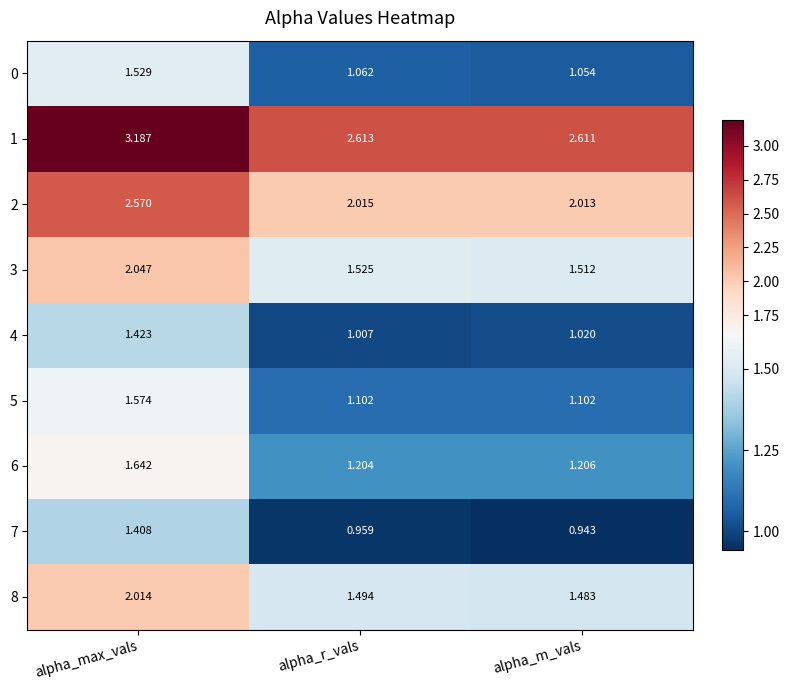

At alpha_r_vals, list the series in order from smallest to largest.

7, 4, 0, 5, 6, 8, 3, 2, 1